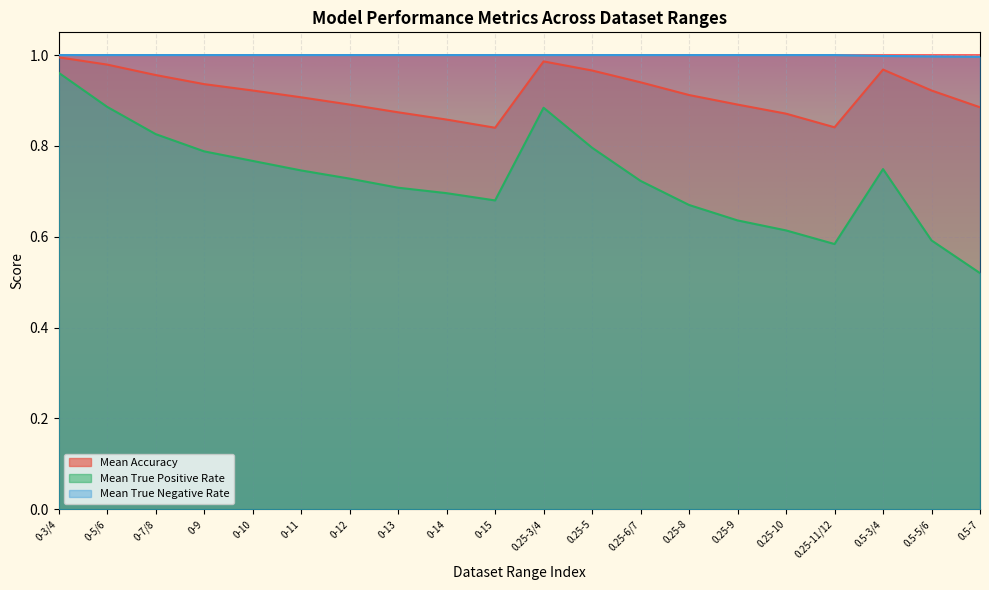

True or false: Mean Accuracy has more than 1 interior local peaks.

True